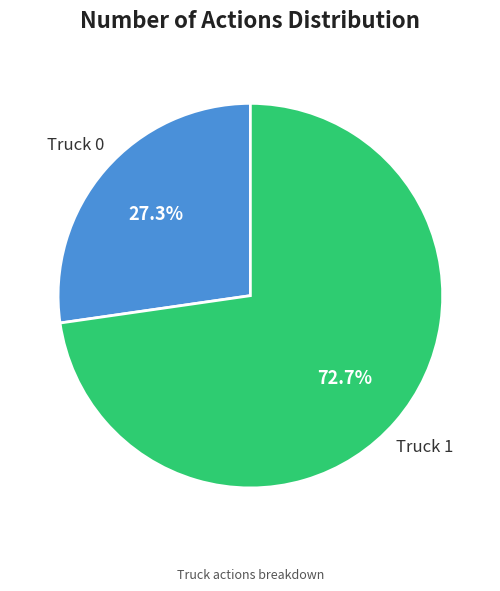

Between Truck 1 and Truck 0, which is larger?

Truck 1